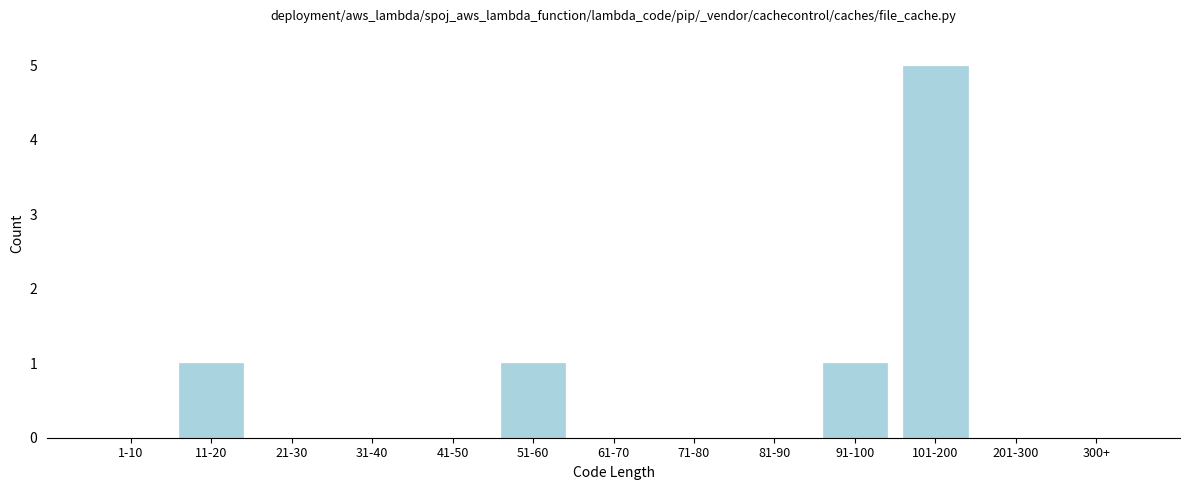

Reading right to left, list all the values displayed in this chart.

300+=0	201-300=0	101-200=5	91-100=1	81-90=0	71-80=0	61-70=0	51-60=1	41-50=0	31-40=0	21-30=0	11-20=1	1-10=0